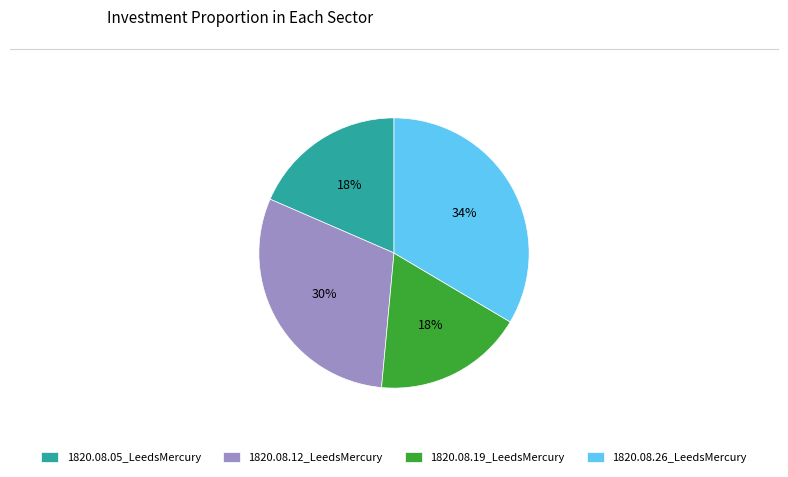

Combined, do 1820.08.26_LeedsMercury and 1820.08.05_LeedsMercury account for over 50%?

Yes